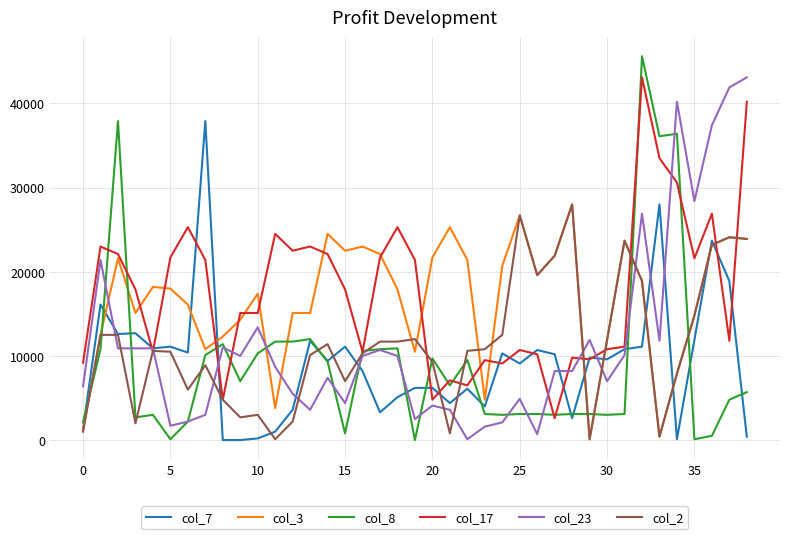

Which series has the largest range (max minus min)?

col_8